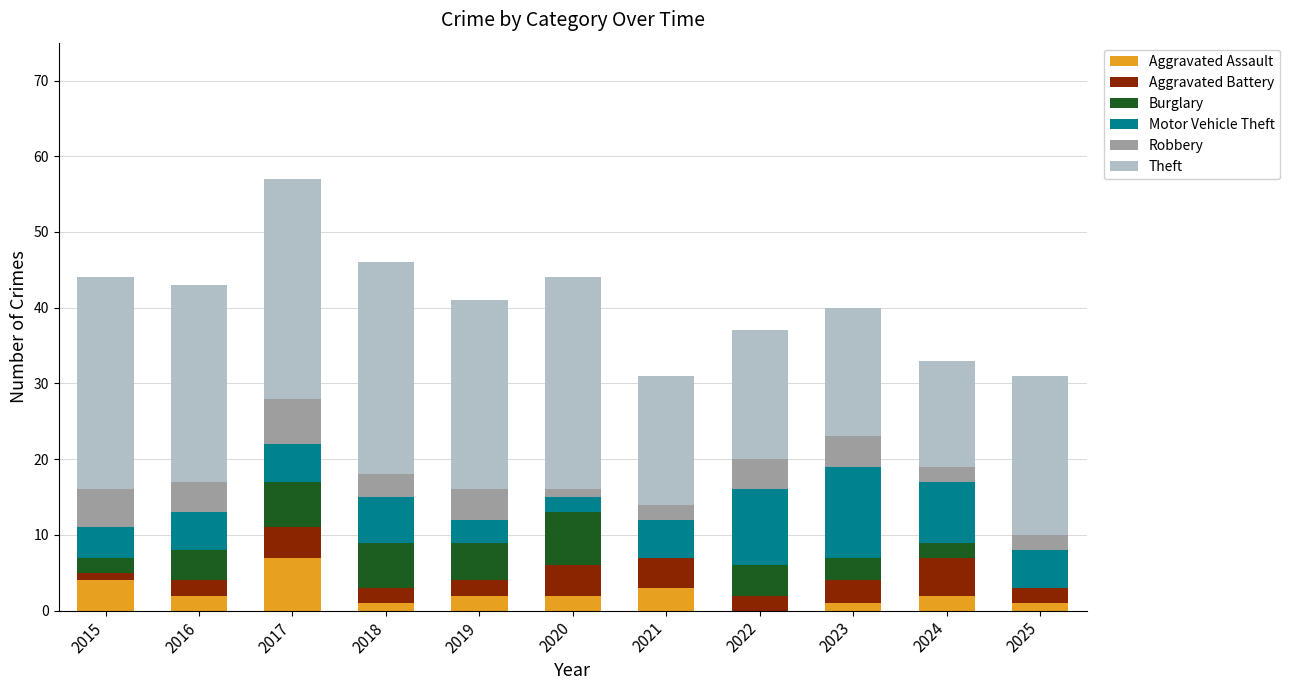

At which category is the sum across all series the highest?

2017